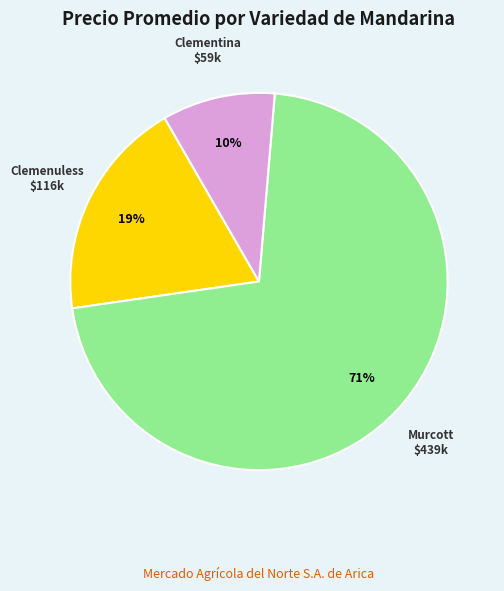

Does Murcott represent more than half of the total?

Yes